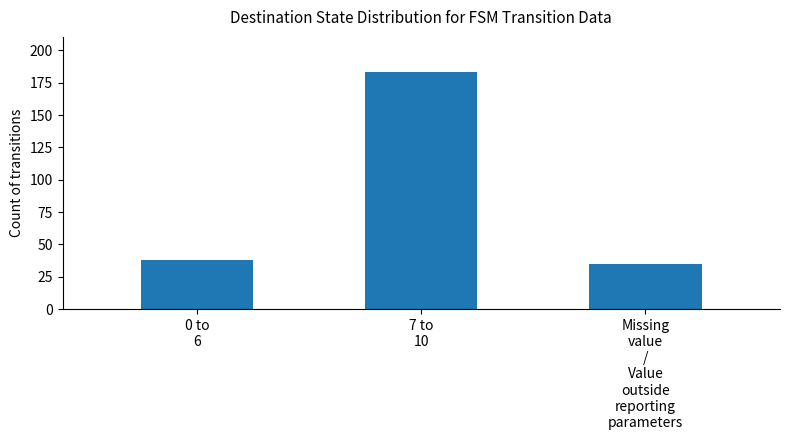

The value at 0 to
6 is 38. True or false?

True